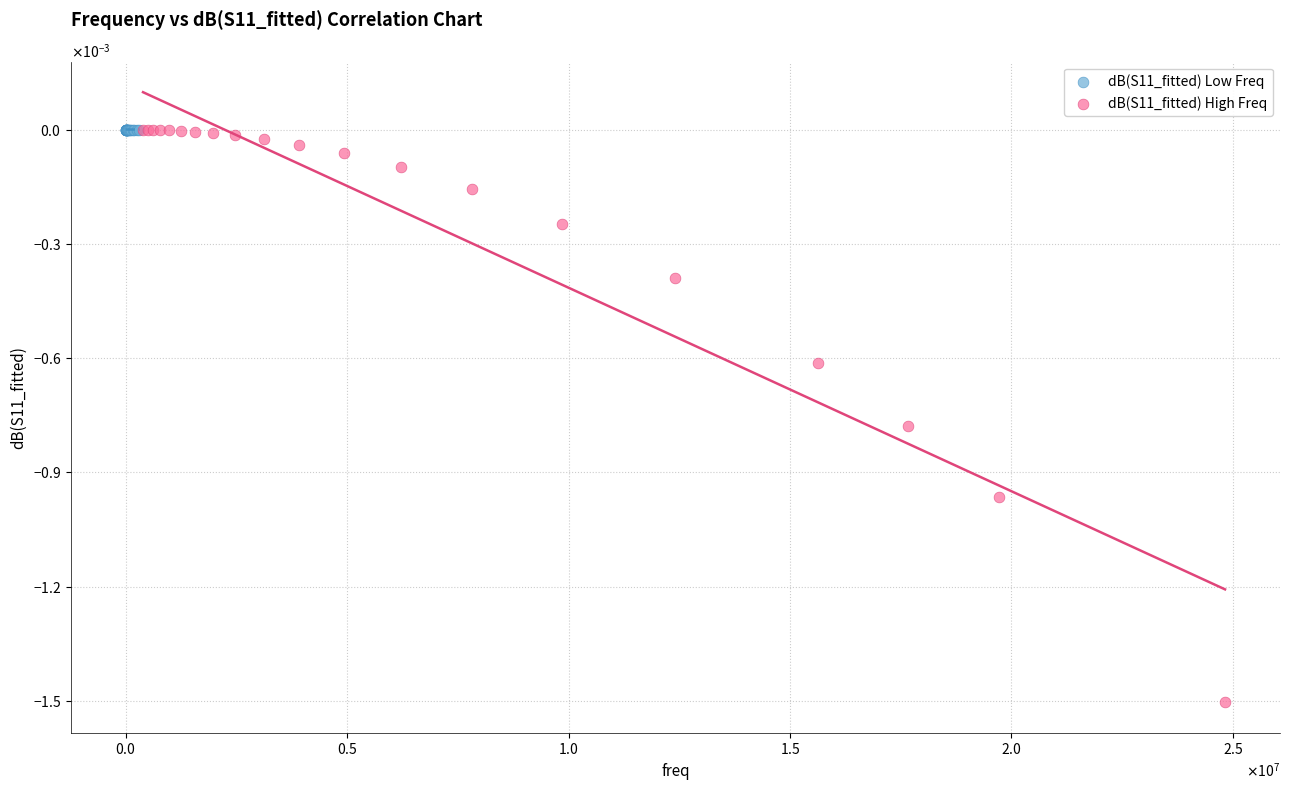

Which series contains the lowest Y value?

dB(S11_fitted) High Freq